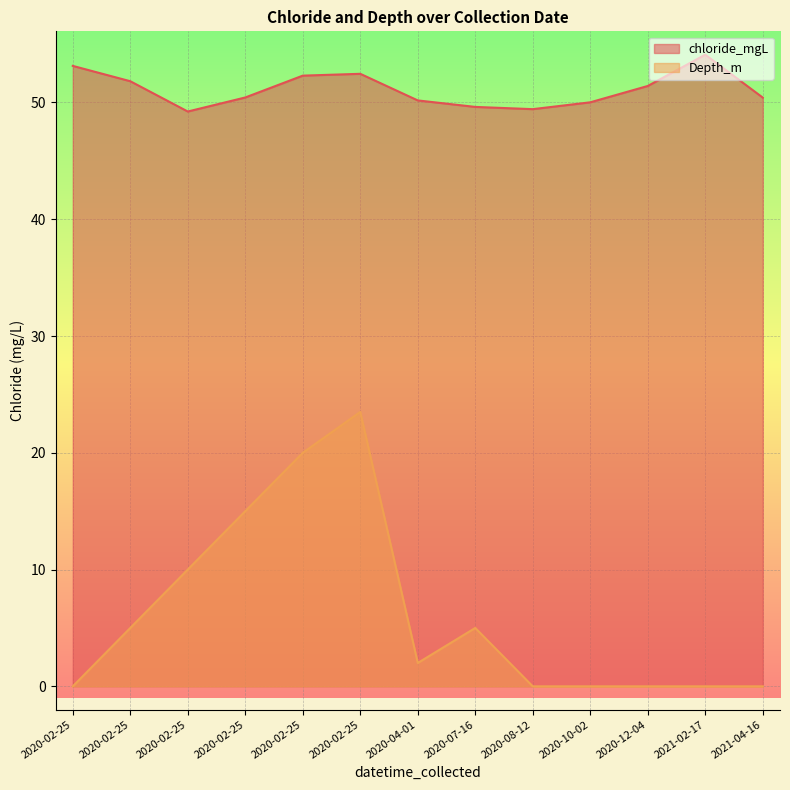

Which has a higher value, 2020-02-25 or 2020-04-01?

2020-02-25